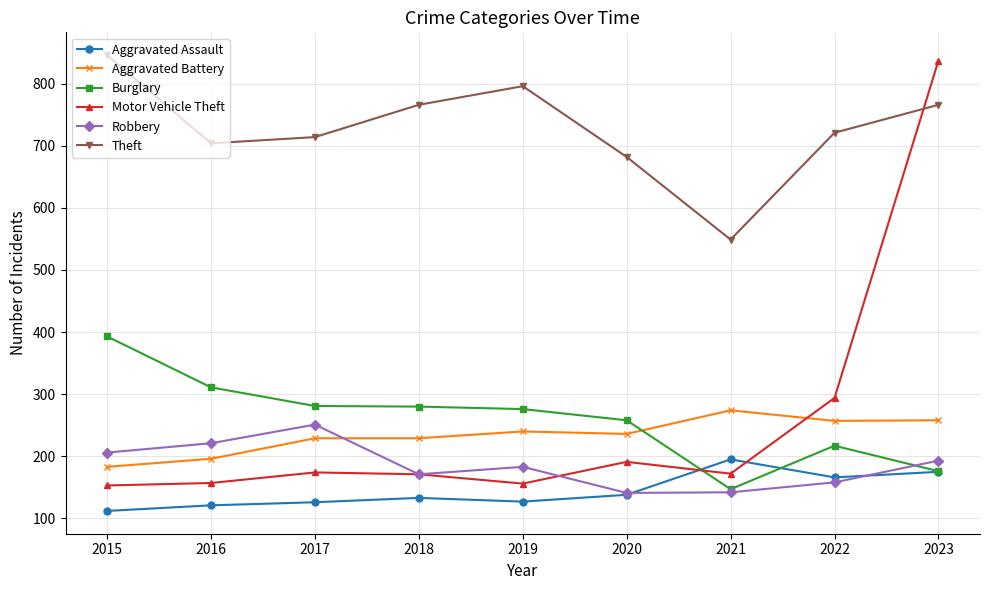

True or false: Motor Vehicle Theft has a value of 49 at 2017.

False